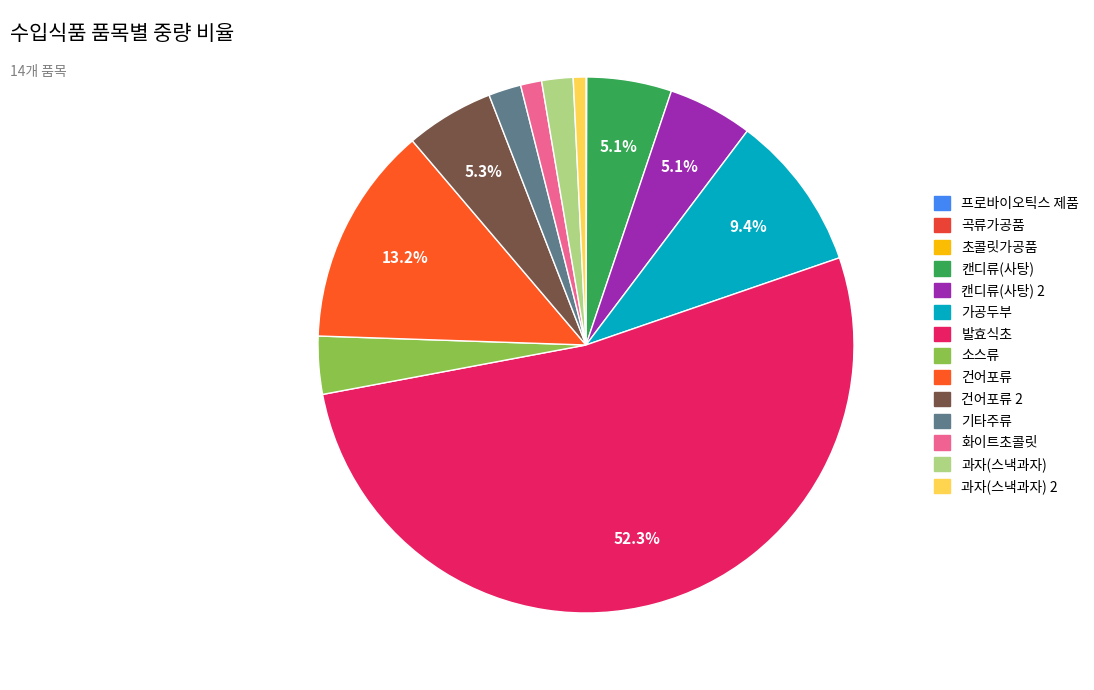

Which category accounts for the majority?

발효식초